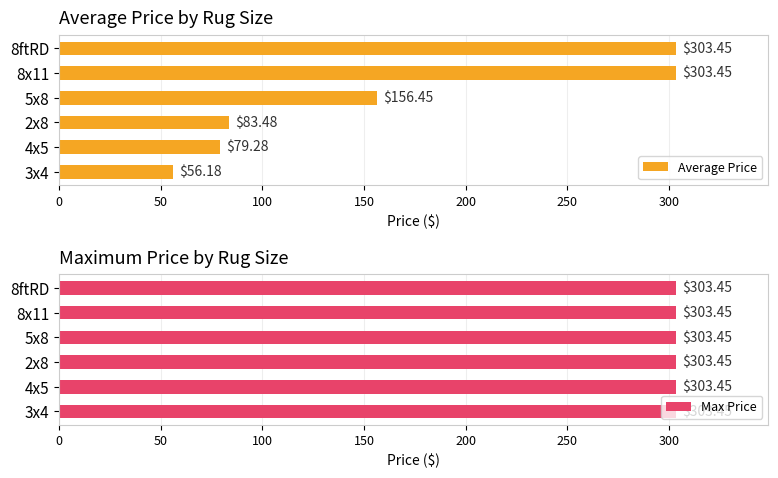

What is the difference between the Average Price values at 5x8 and 8x11?

147.0